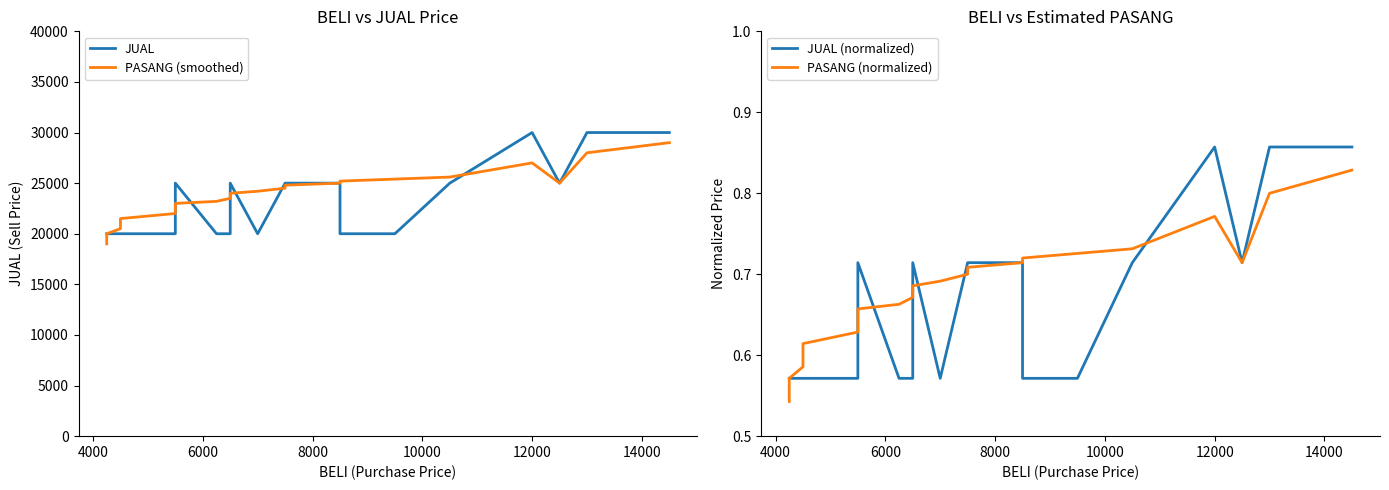

The PASANG (smoothed) series shows 29177.1 at 8000. True or false?

False